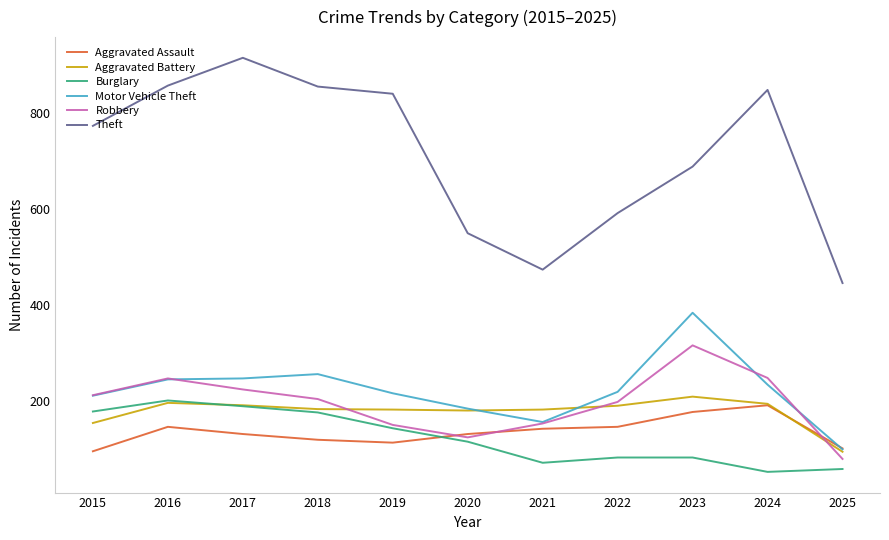

What is the approximate value of Burglary at 2025?

58